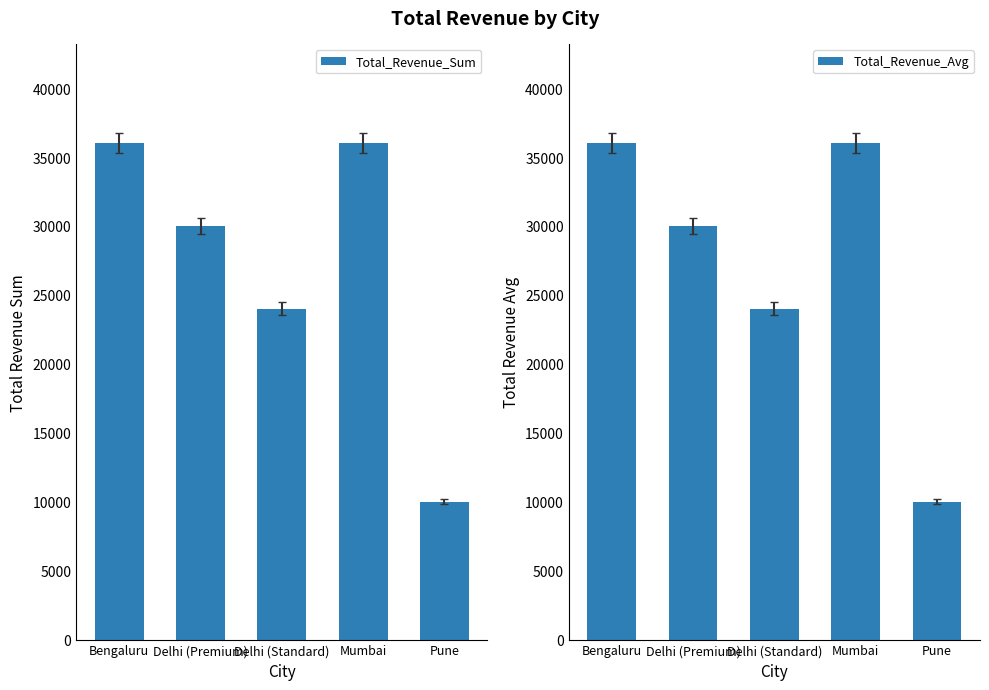

What position from the right is Delhi (Premium)?

4